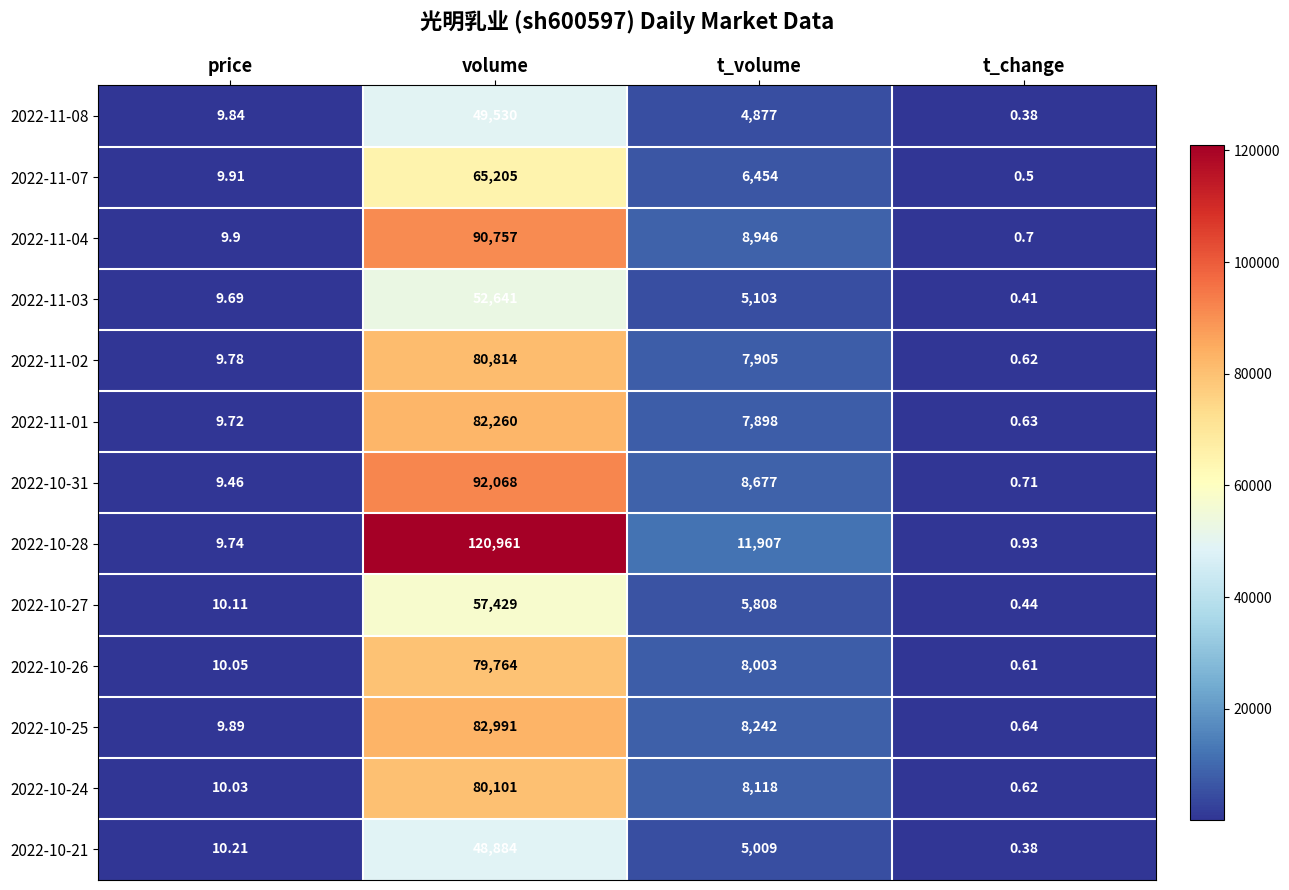

List the series in order of their peak value, lowest first.

2022-10-21, 2022-11-08, 2022-11-03, 2022-10-27, 2022-11-07, 2022-10-26, 2022-10-24, 2022-11-02, 2022-11-01, 2022-10-25, 2022-11-04, 2022-10-31, 2022-10-28